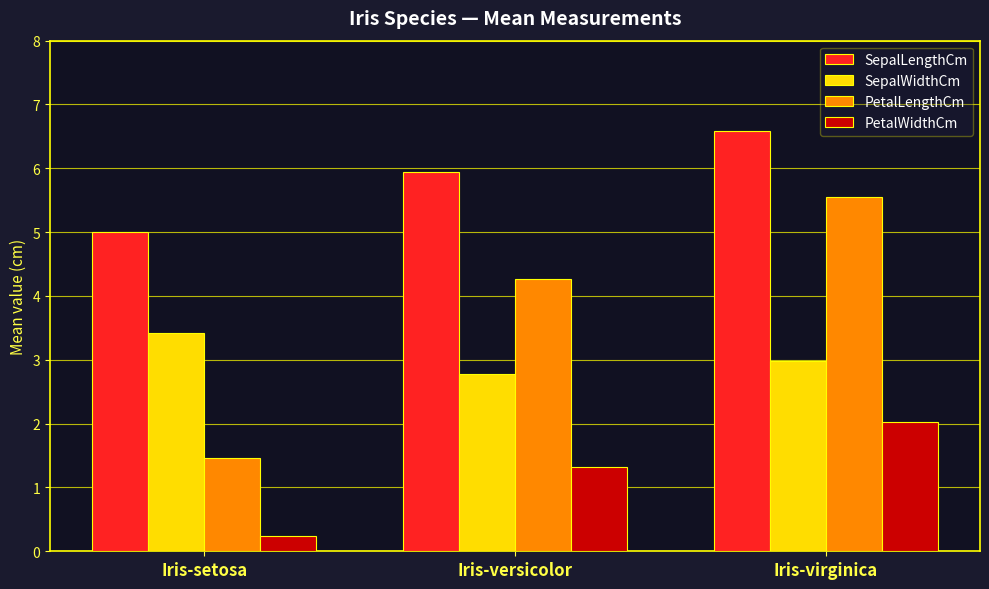

What is the difference between the highest and lowest values at Iris-versicolor?

4.6